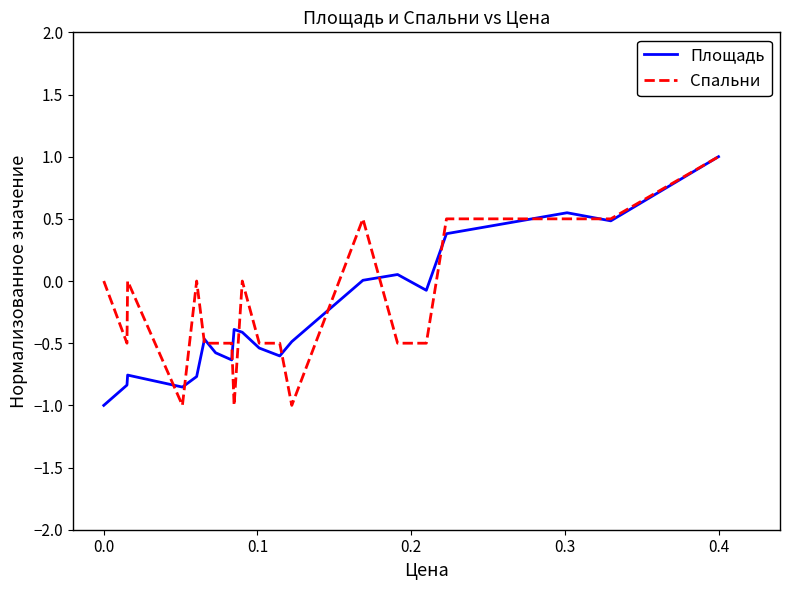

What is the smallest value displayed?

-1.0